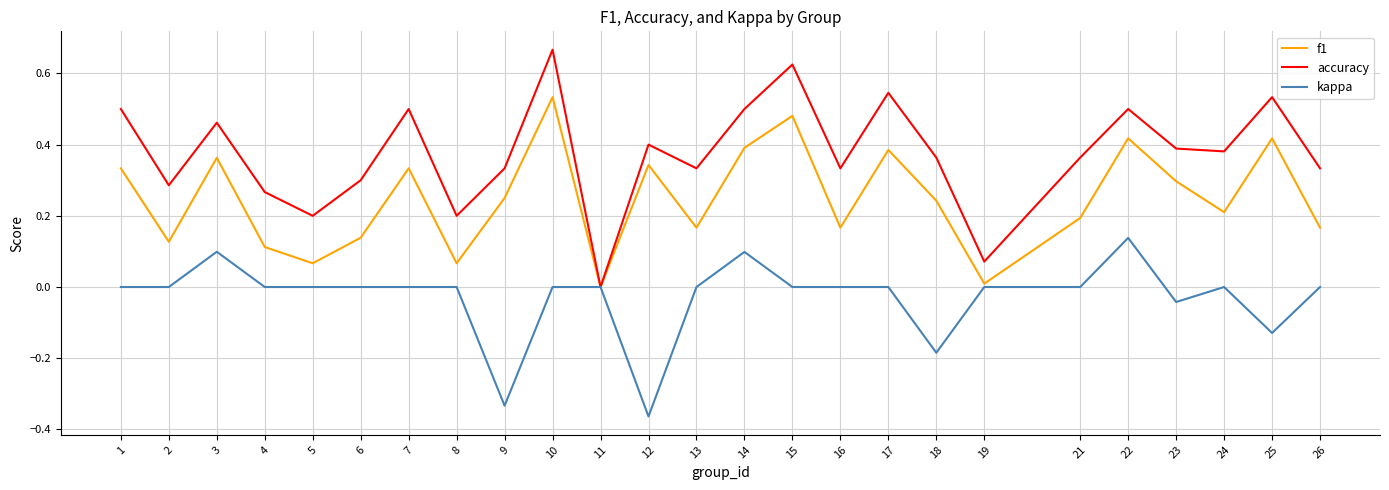

True or false: accuracy has more than 2 interior local peaks.

True